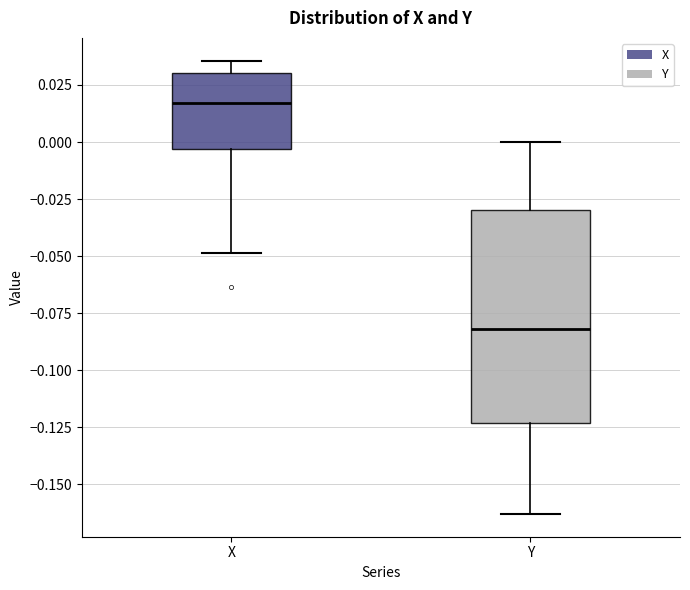

Which box's median line is the highest?

X